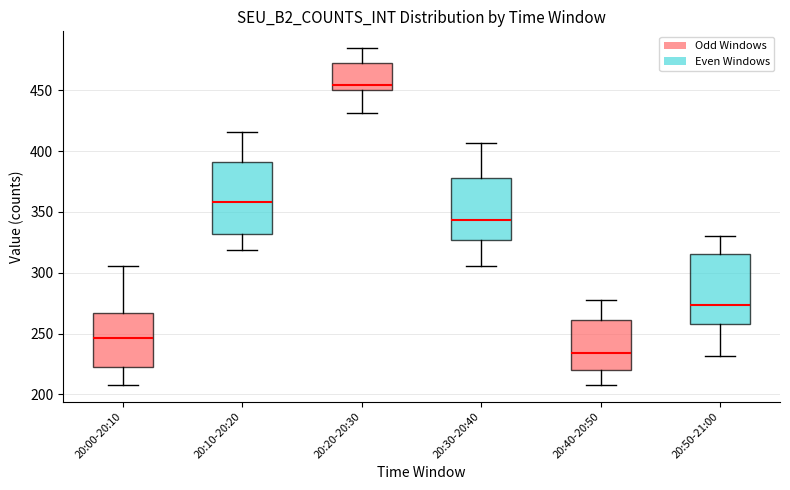

Which box has the highest median line?

20:20-20:30